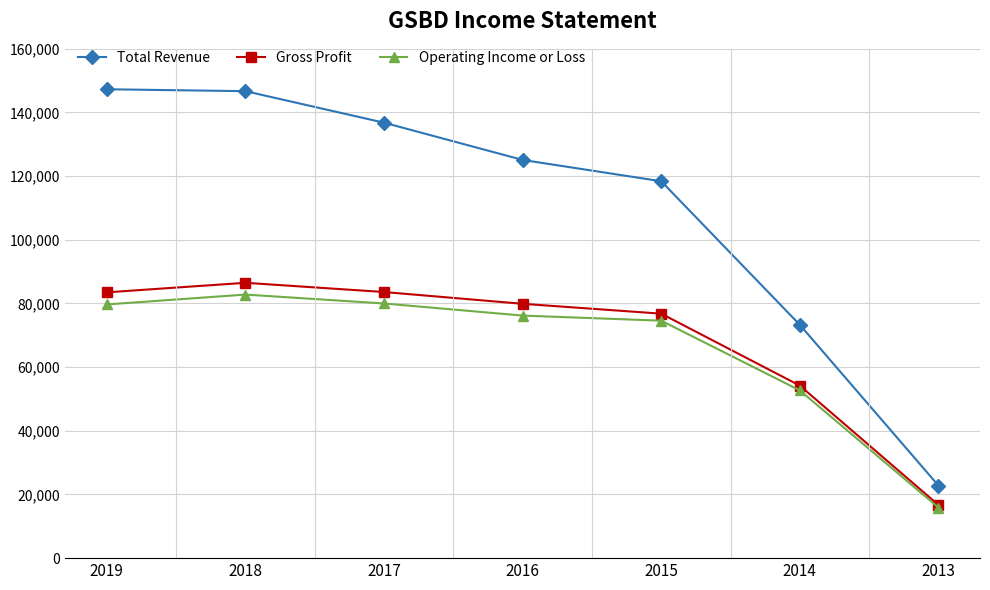

Which series has the largest total across all categories?

Total Revenue